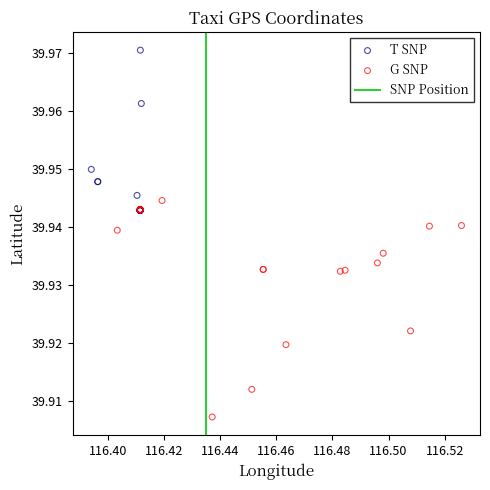

Which series contains the lowest Y value?

G SNP